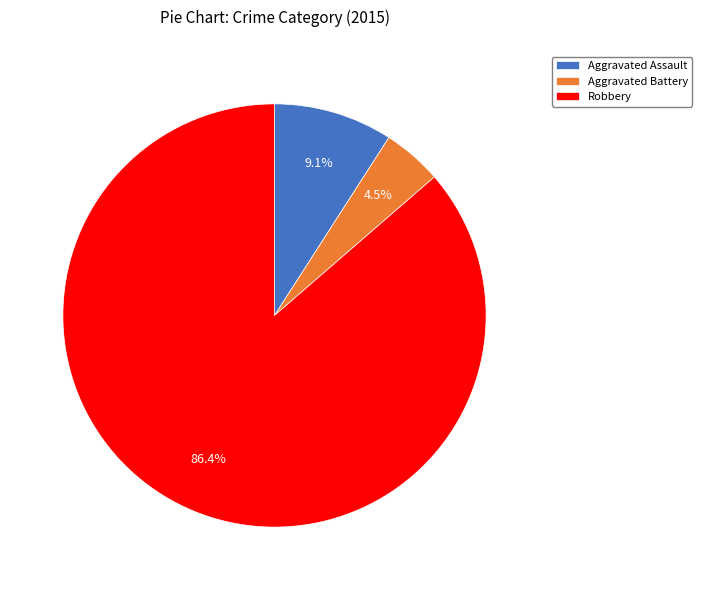

How many slices are in this pie chart?

3